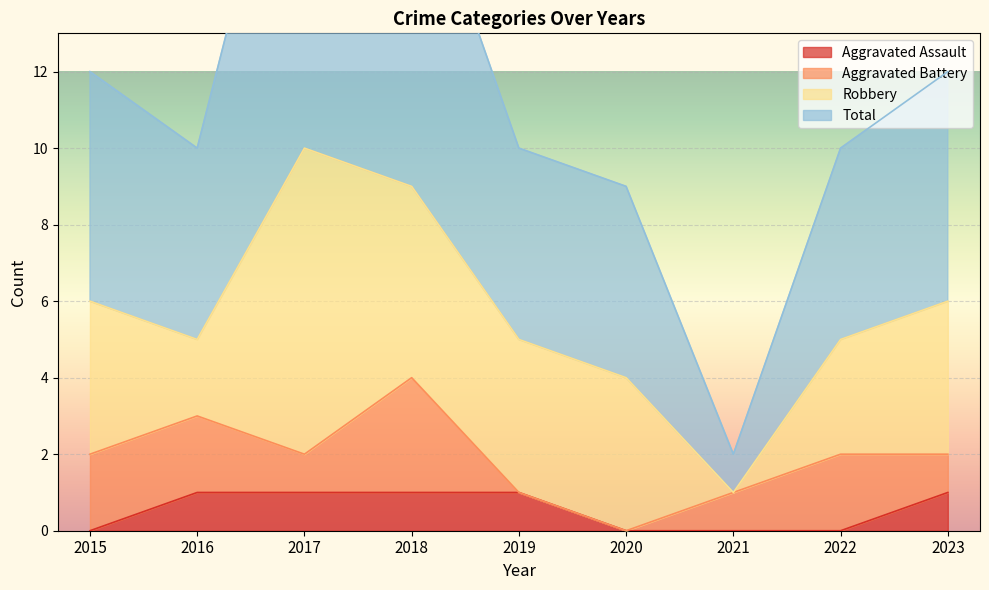

Which category has the lowest value across all series?

2015